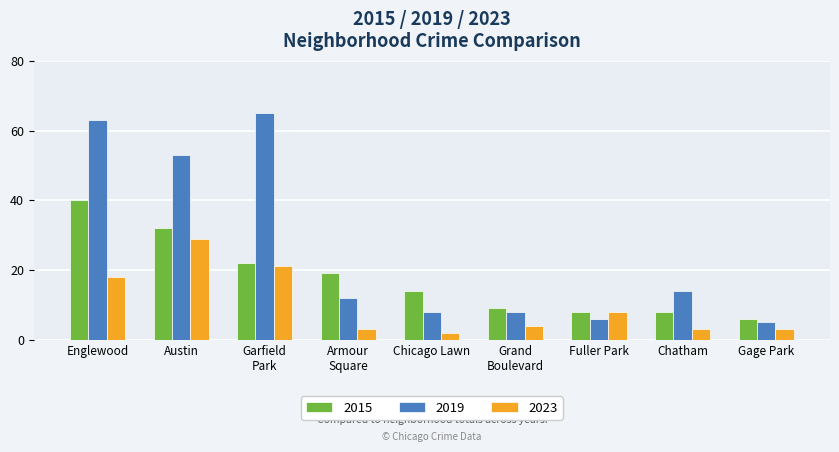

What is the total value across all series at Englewood?

121